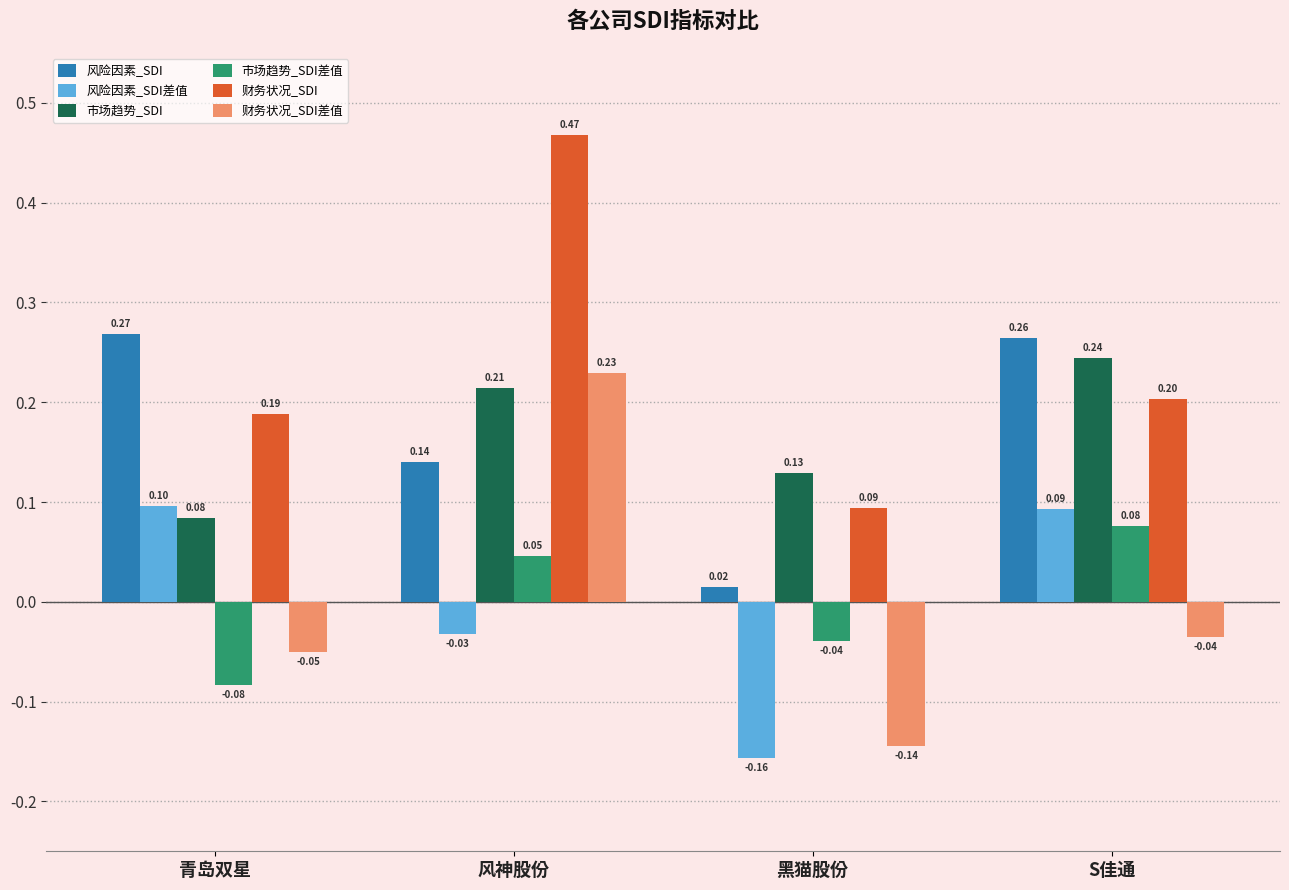

Rank the series at 青岛双星 from lowest to highest value.

市场趋势_SDI差值, 财务状况_SDI差值, 市场趋势_SDI, 风险因素_SDI差值, 财务状况_SDI, 风险因素_SDI